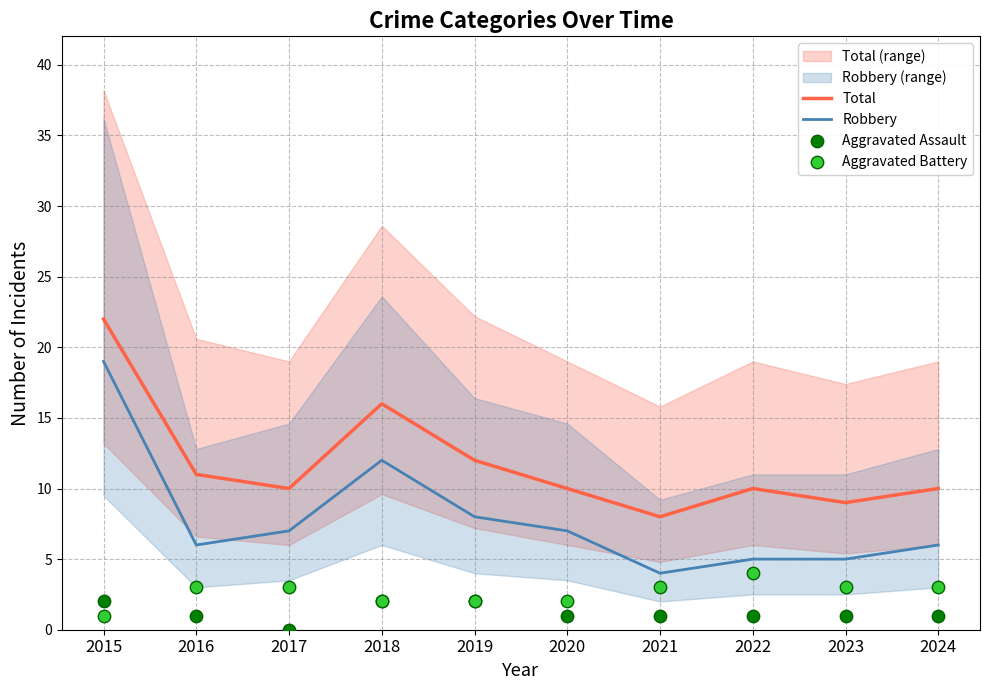

At which category is the sum across all series the highest?

2015